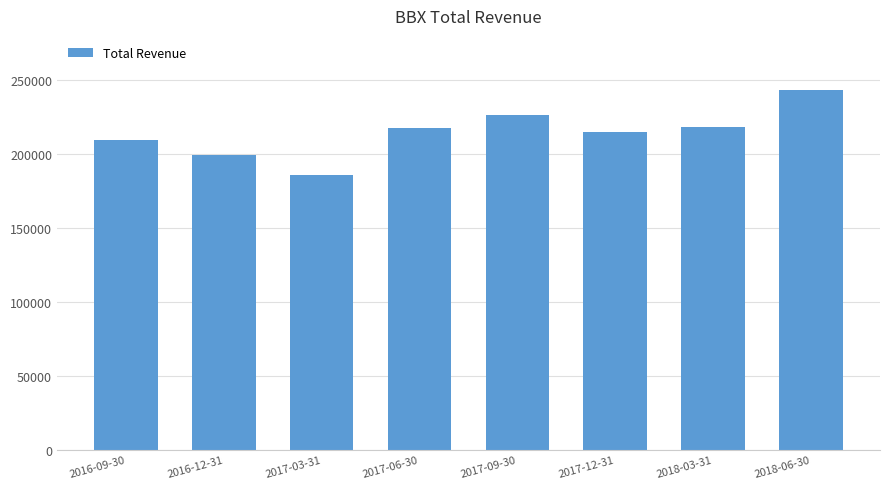

The value at 2018-03-31 is 218000. True or false?

True